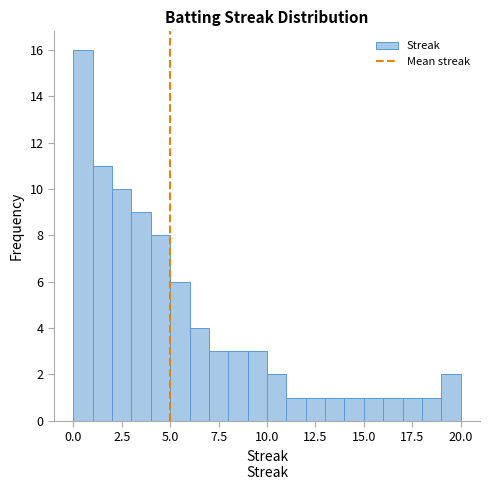

Read against the x-axis, roughly where is the centre of the tallest bar?

0.5